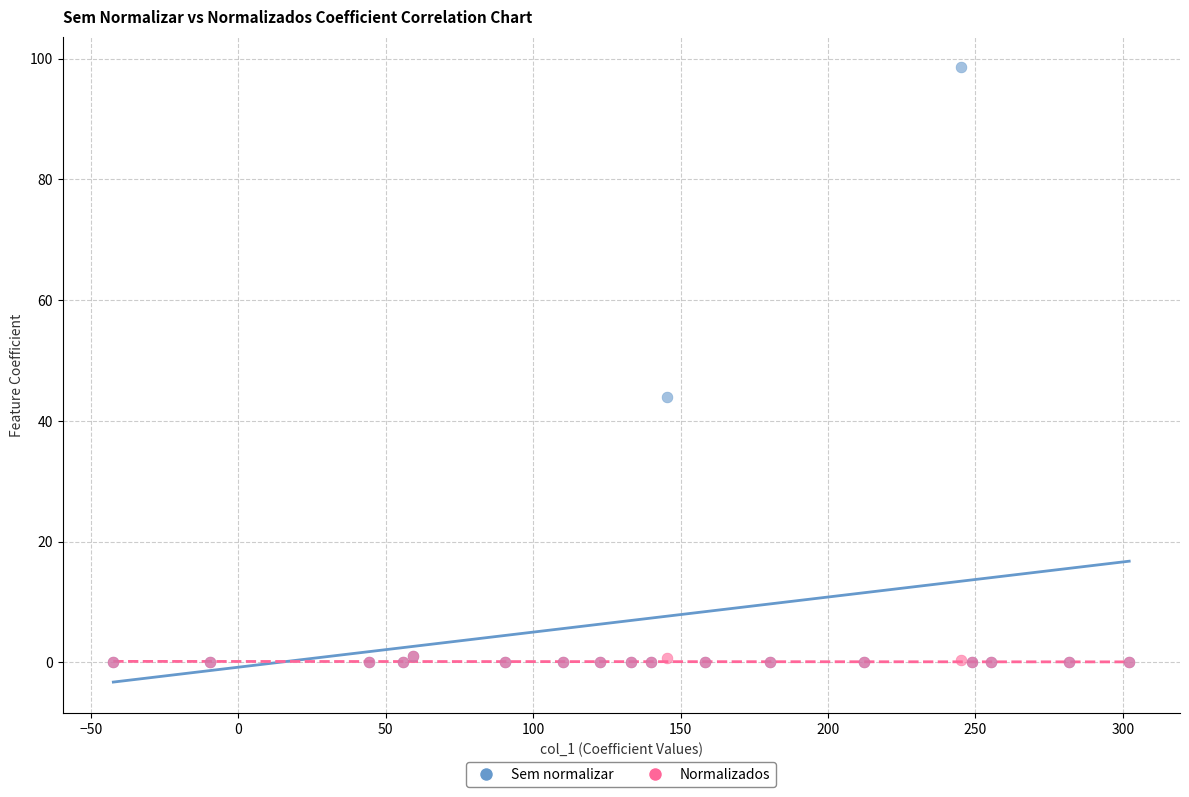

In the Sem normalizar series, what Y value is closest to 49?

44.0